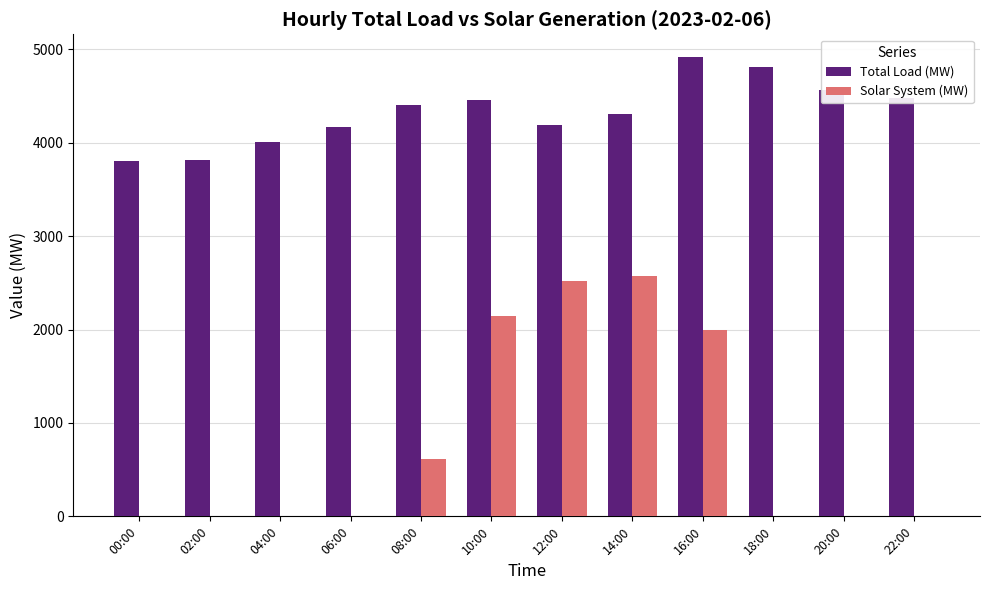

The Solar System (MW) series shows 0 at 18:00. True or false?

True